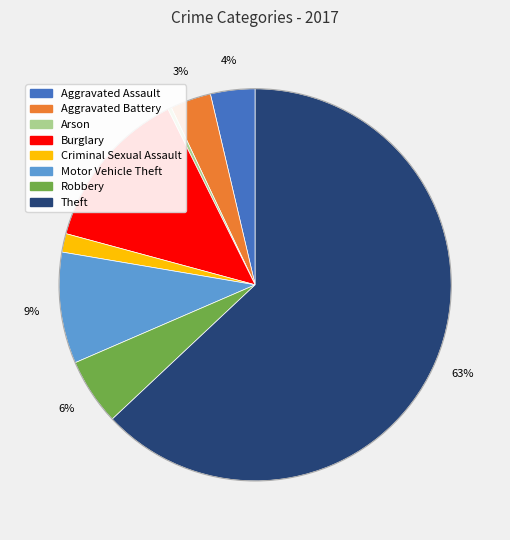

How many segments does this pie chart have?

8